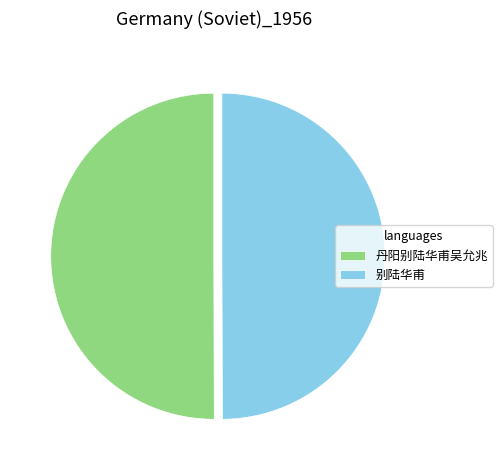

Combined, do 别陆华甫 and 丹阳别陆华甫吴允兆 account for over 50%?

Yes